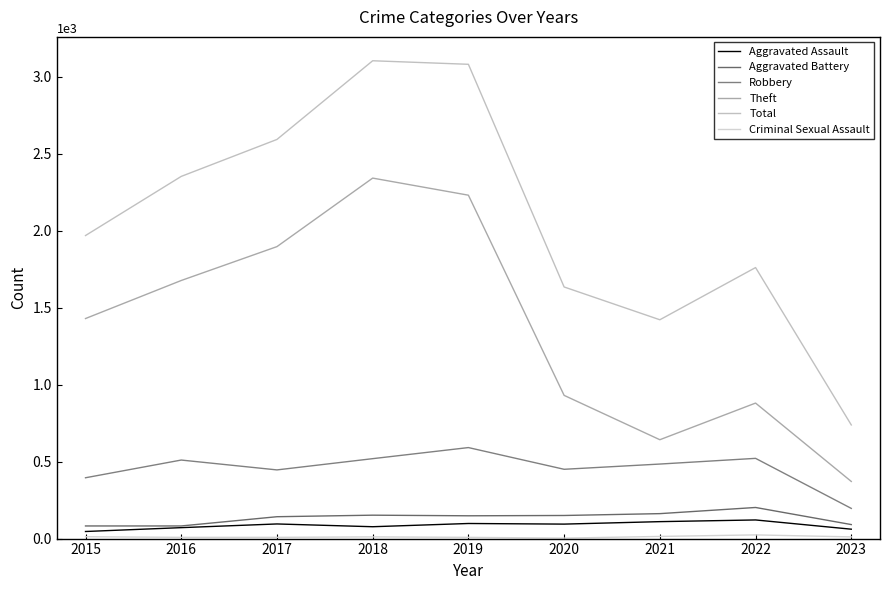

Reading right to left, transcribe all the data shown in this chart.

Aggravated Assault: 2023=61	2022=121	2021=110	2020=94	2019=98	2018=77	2017=95	2016=71	2015=46
Aggravated Battery: 2023=91	2022=202	2021=162	2020=150	2019=148	2018=152	2017=142	2016=82	2015=82
Robbery: 2023=196	2022=521	2021=484	2020=450	2019=591	2018=519	2017=446	2016=510	2015=395
Theft: 2023=371	2022=880	2021=642	2020=930	2019=2230	2018=2341	2017=1896	2016=1676	2015=1429
Total: 2023=738	2022=1760	2021=1421	2020=1634	2019=3080	2018=3103	2017=2592	2016=2352	2015=1968
Criminal Sexual Assault: 2023=11	2022=24	2021=14	2020=3	2019=8	2018=11	2017=8	2016=8	2015=12